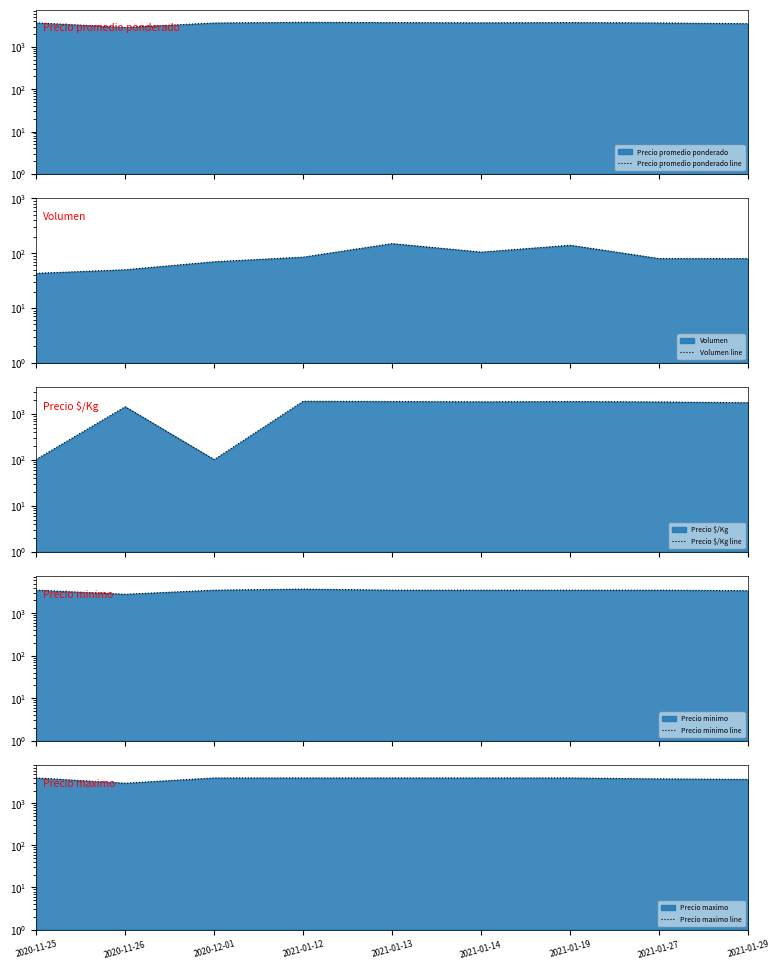

Where is the first local minimum for Precio promedio ponderado line?

2020-11-26